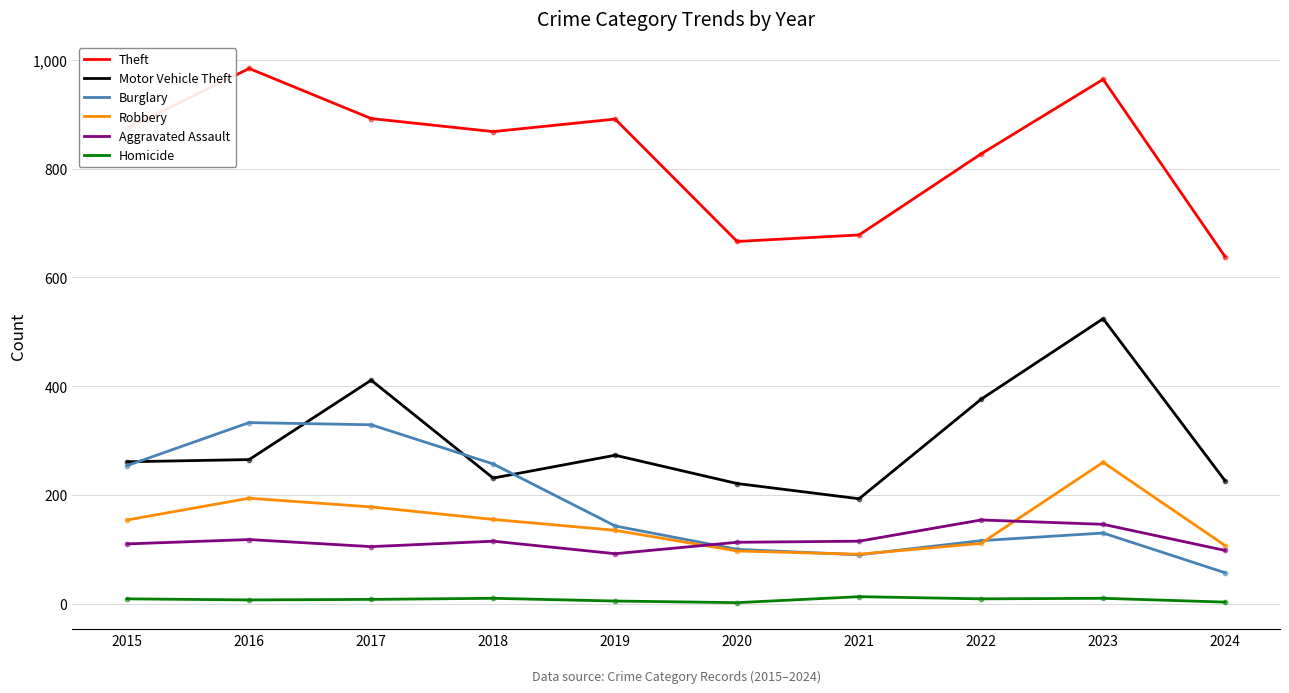

Which series has the largest total across all categories?

Theft